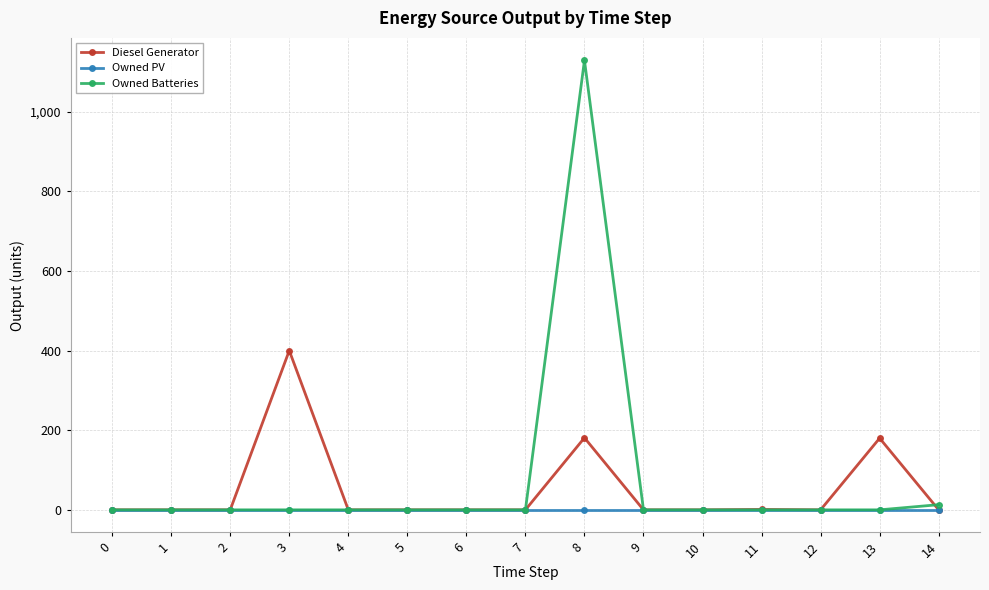

Is it true that Diesel Generator equals -166.1 at 4?

False